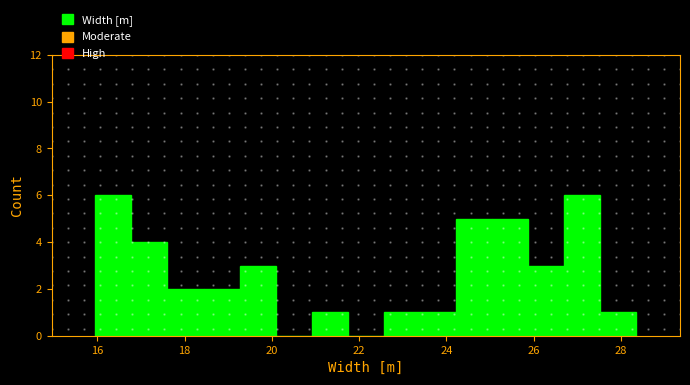

What is the height of the bar covering 19.2 to 20.0 on the x-axis? Neither the bar edges nor the heights are printed on the chart, so give them approximately, as read against the axes.

3